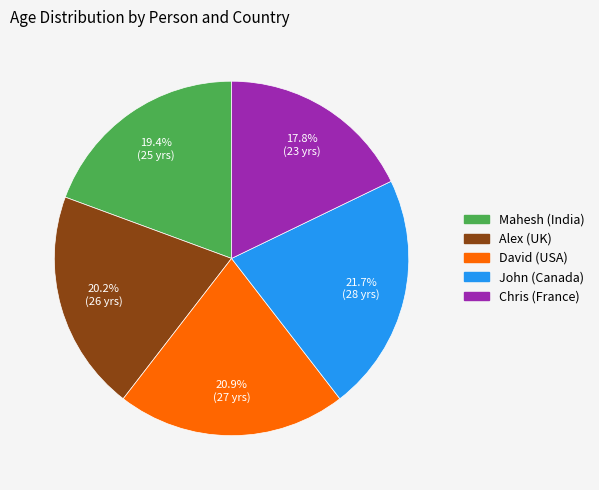

Does Alex (UK) account for over 50% of the chart?

No